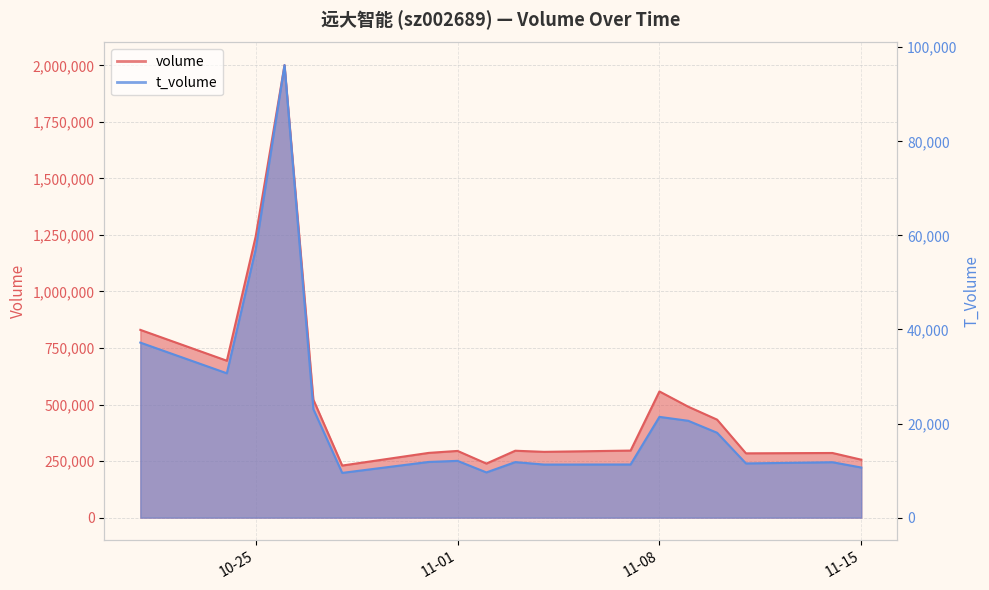

What is the difference between the highest and lowest values at 11-08?

536633